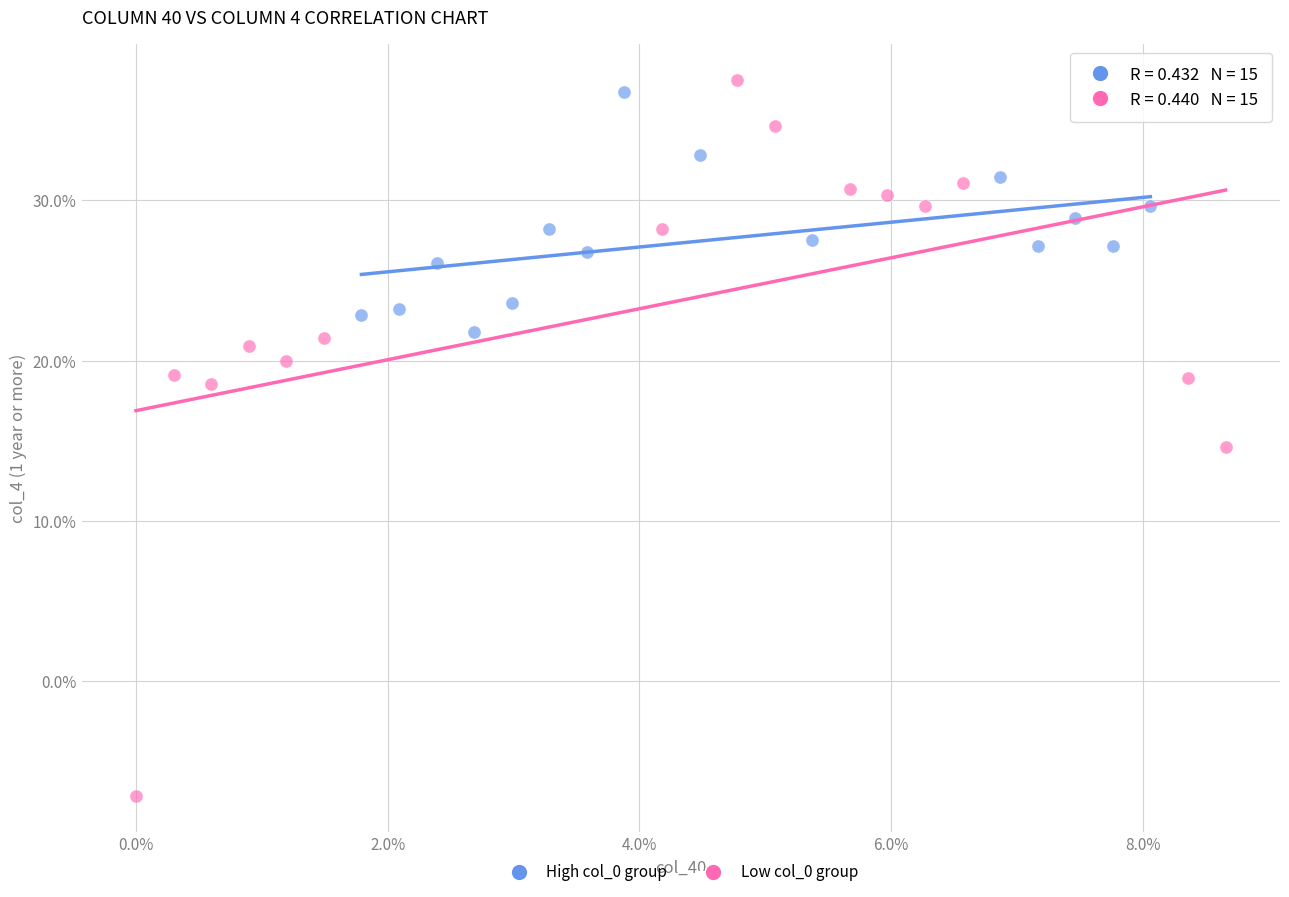

Which series contains the highest Y value?

Low col_0 group